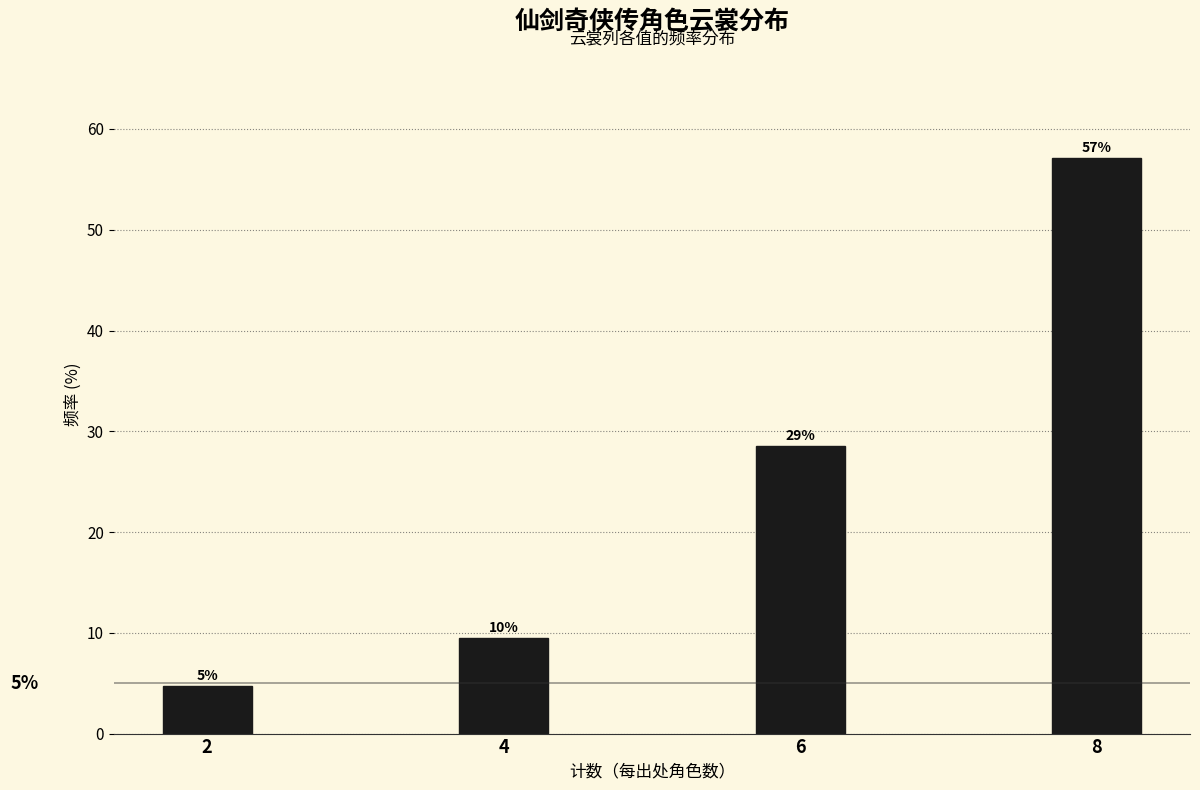

Does the chart contain any negative values?

No